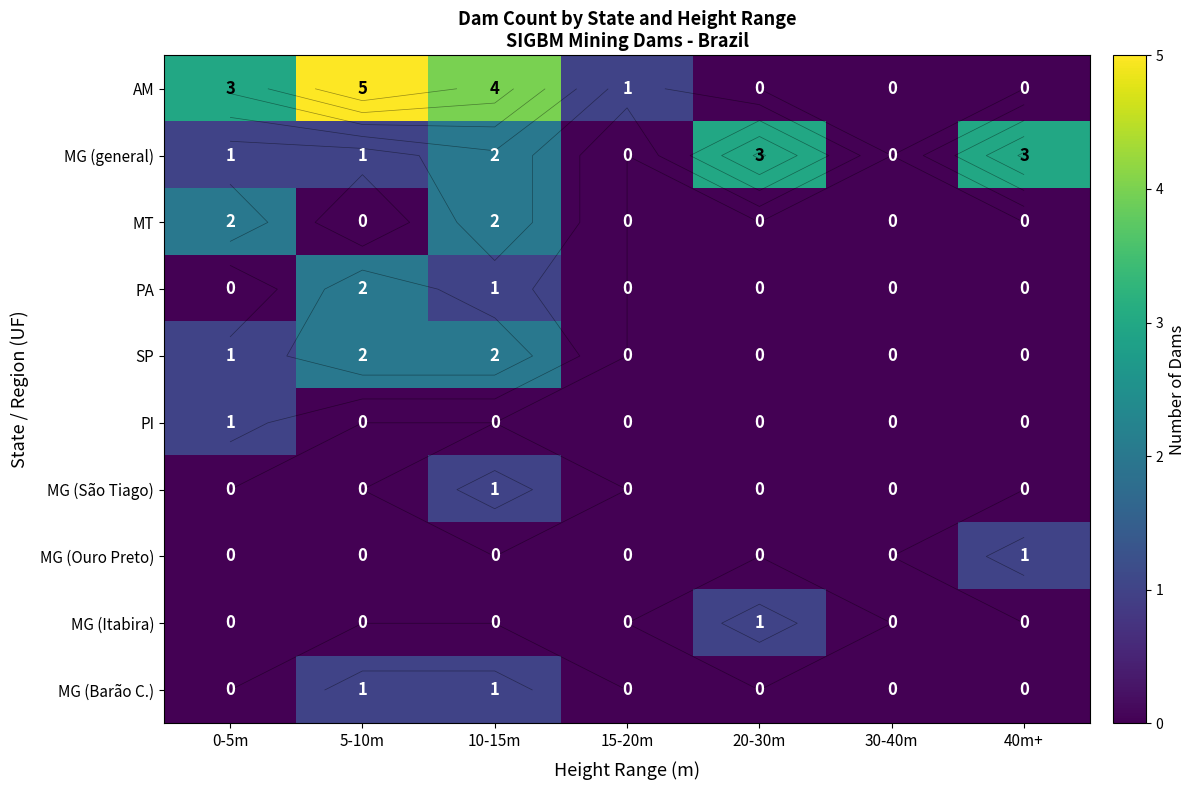

List the series in order of their peak value, lowest first.

PI, MG (São Tiago), MG (Ouro Preto), MG (Itabira), MG (Barão C.), MT, PA, SP, MG (general), AM